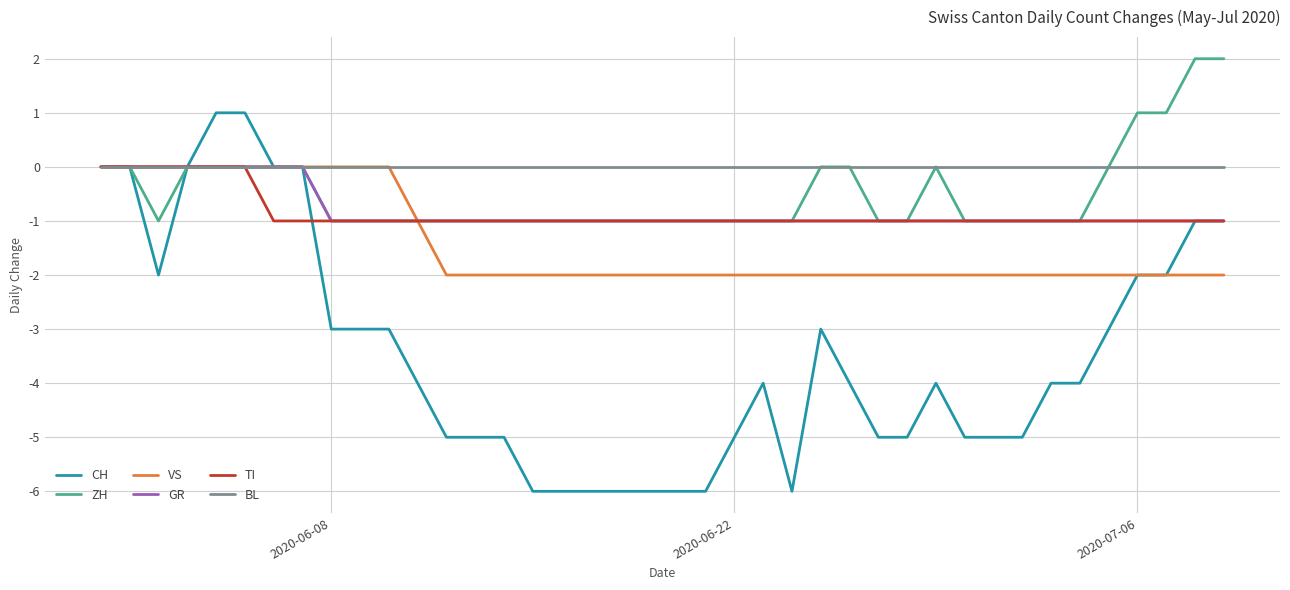

What is the minimum value shown in the chart?

-6